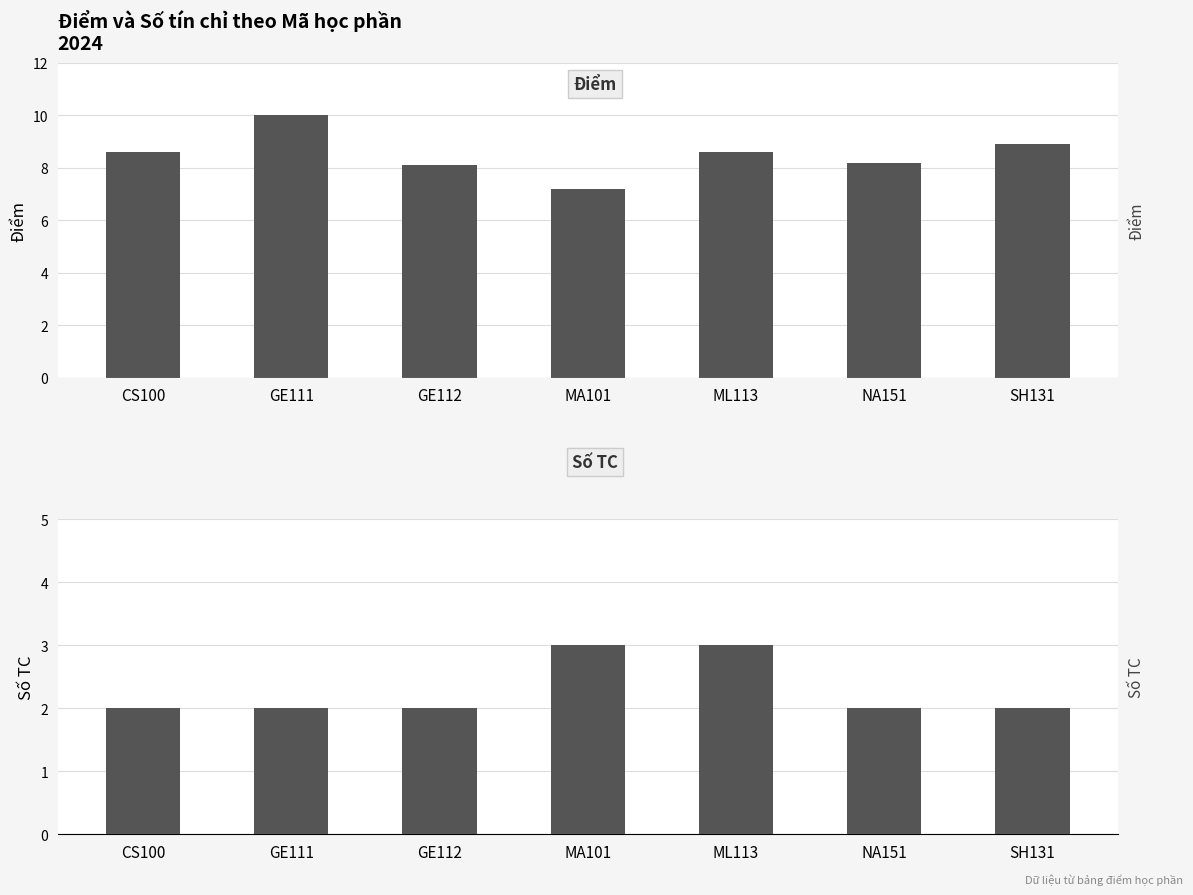

Is it true that Số TC equals 2.0 at NA151?

True